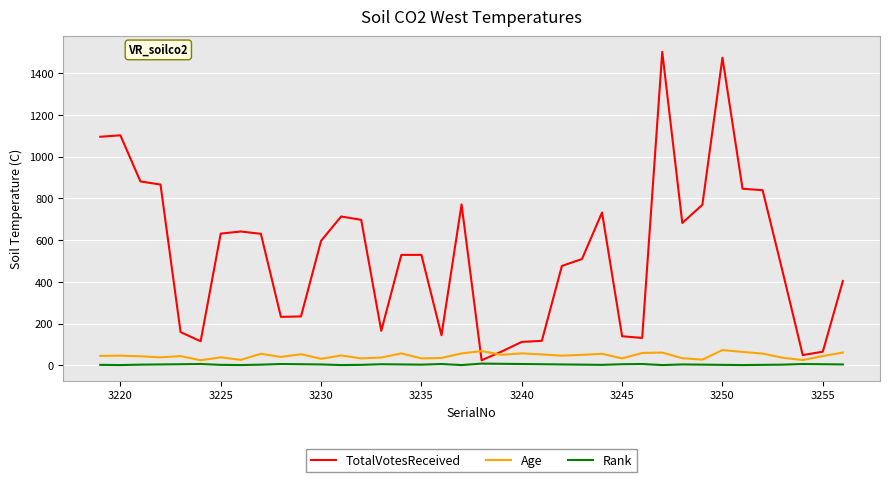

What is the maximum value shown in the chart?

1502